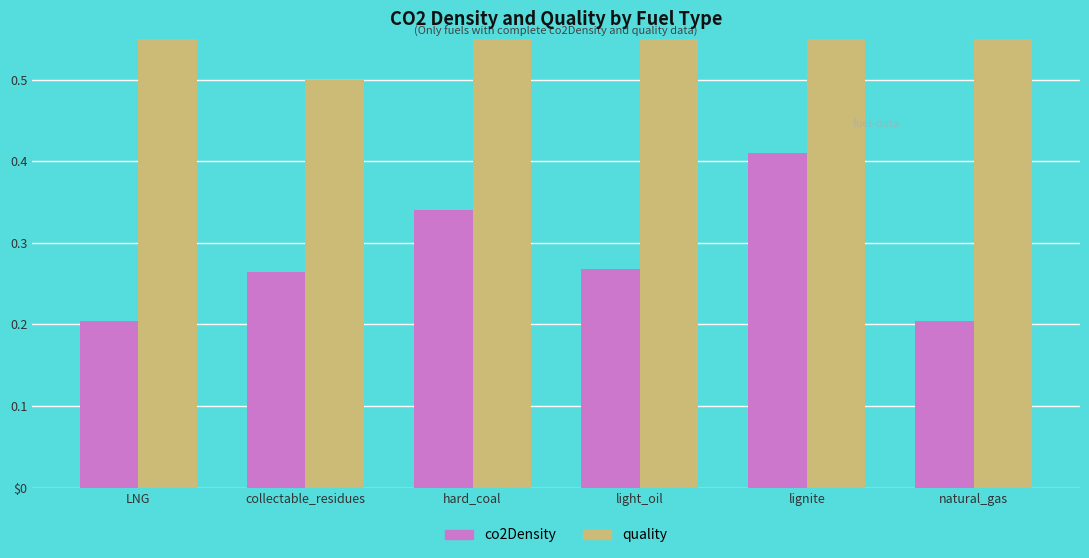

Rank the categories by quality value from lowest to highest.

collectable_residues, LNG, hard_coal, light_oil, lignite, natural_gas